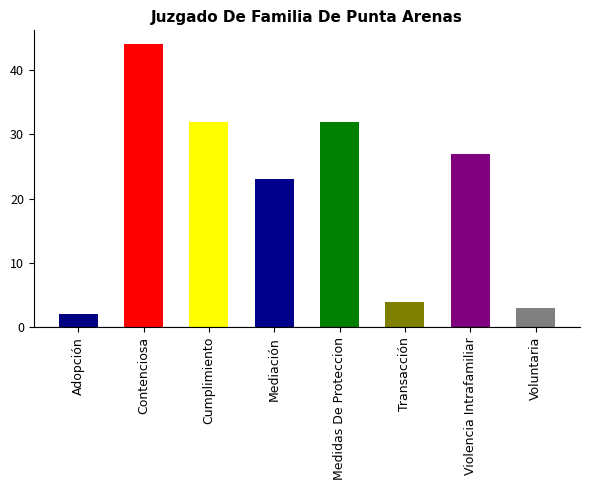

Count the number of data series in this chart.

1